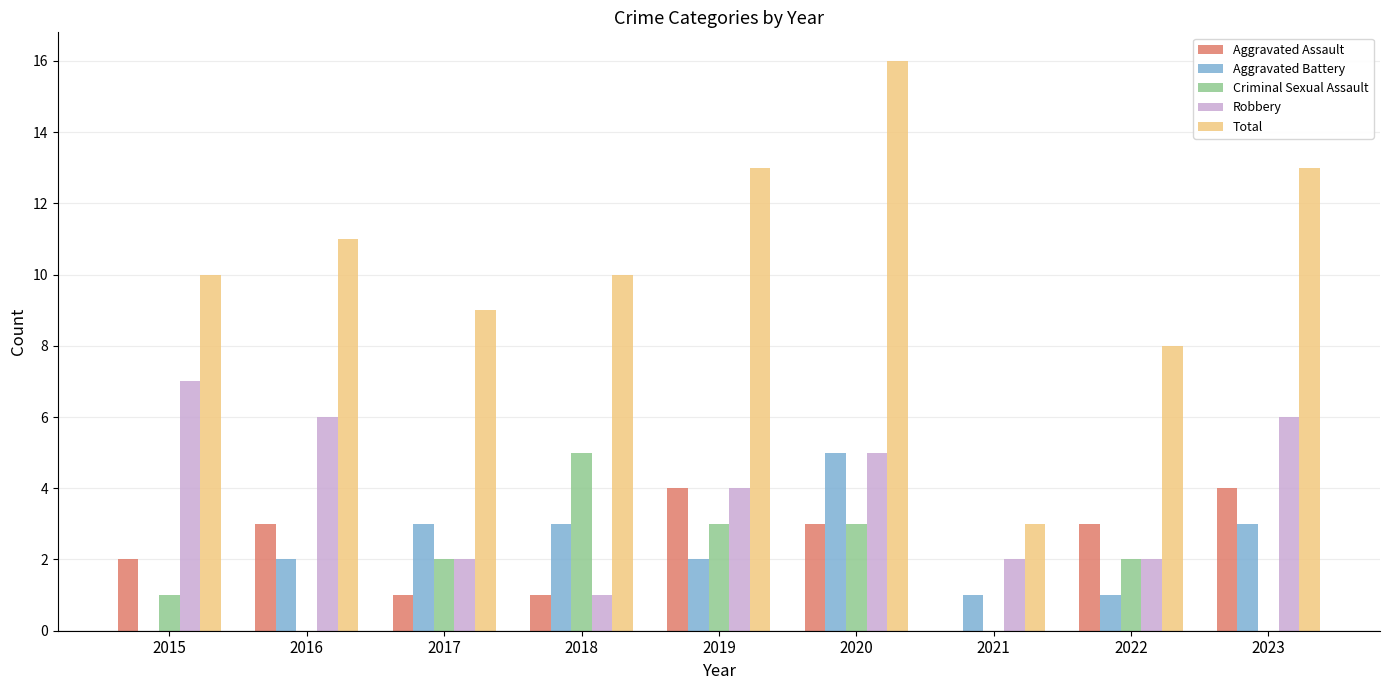

Count the number of data series in this chart.

5